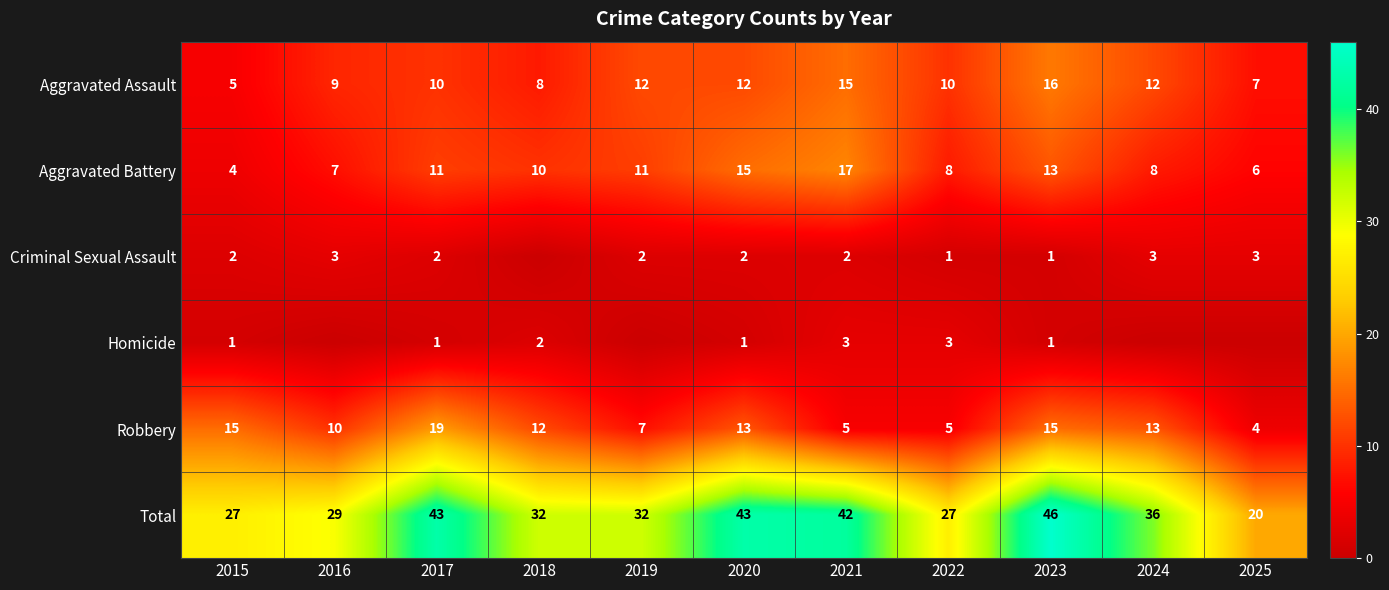

Is it true that Homicide equals 1 at 2017?

True